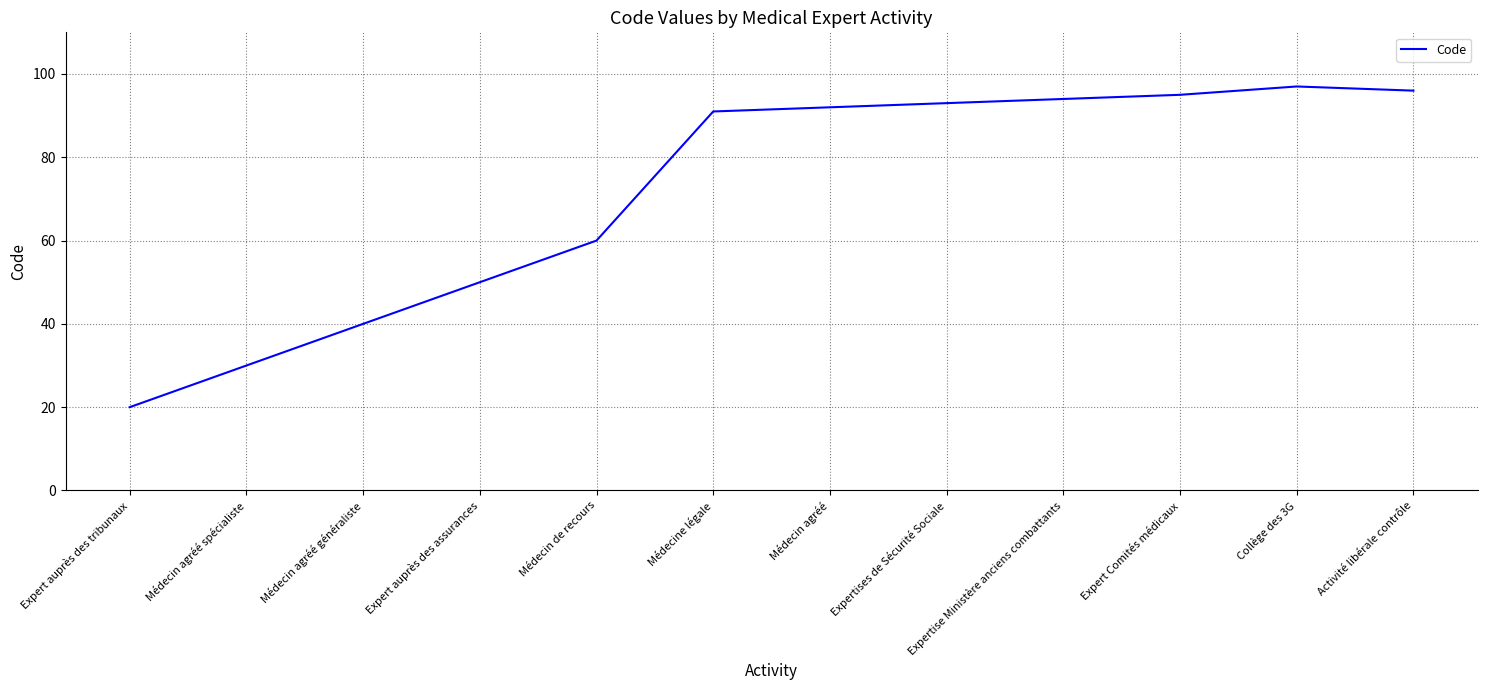

Reading left to right, what are all the values shown in this chart?

Expert auprès des tribunaux=20	Médecin agréé spécialiste=30	Médecin agréé généraliste=40	Expert auprès des assurances=50	Médecin de recours=60	Médecine légale=91	Médecin agréé=92	Expertises de Sécurité Sociale=93	Expertise Ministère anciens combattants=94	Expert Comités médicaux=95	Collège des 3G=97	Activité libérale contrôle=96